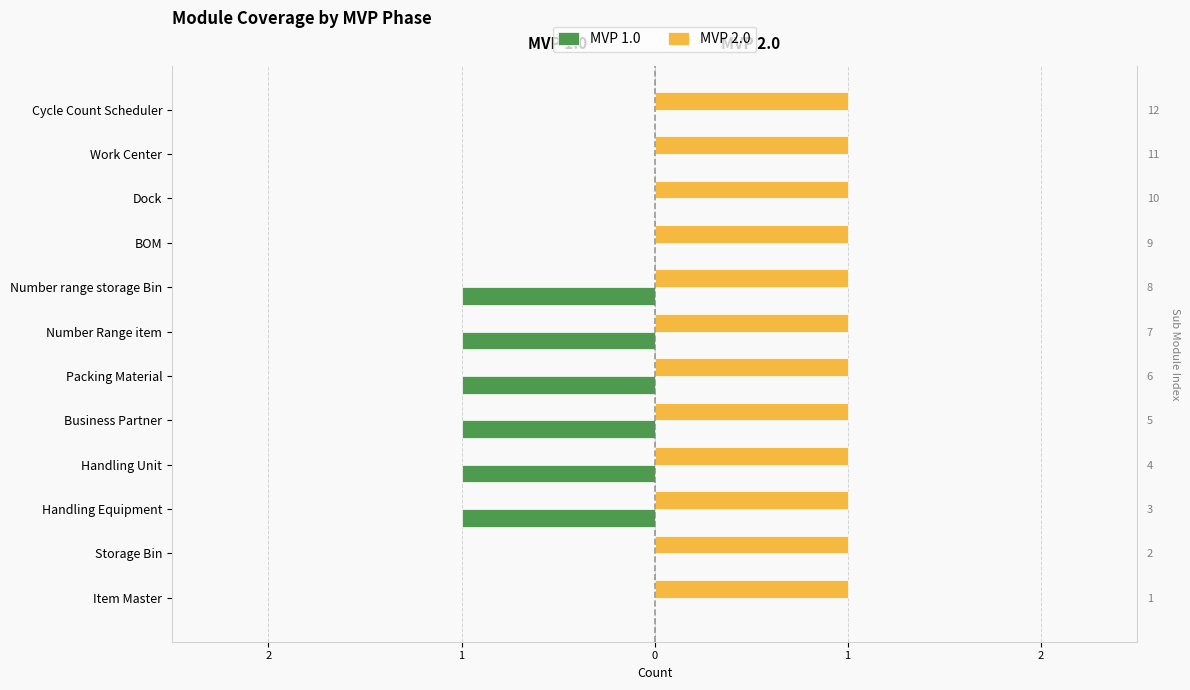

Is it true that MVP 1.0 equals -0.2 at Number Range item?

False